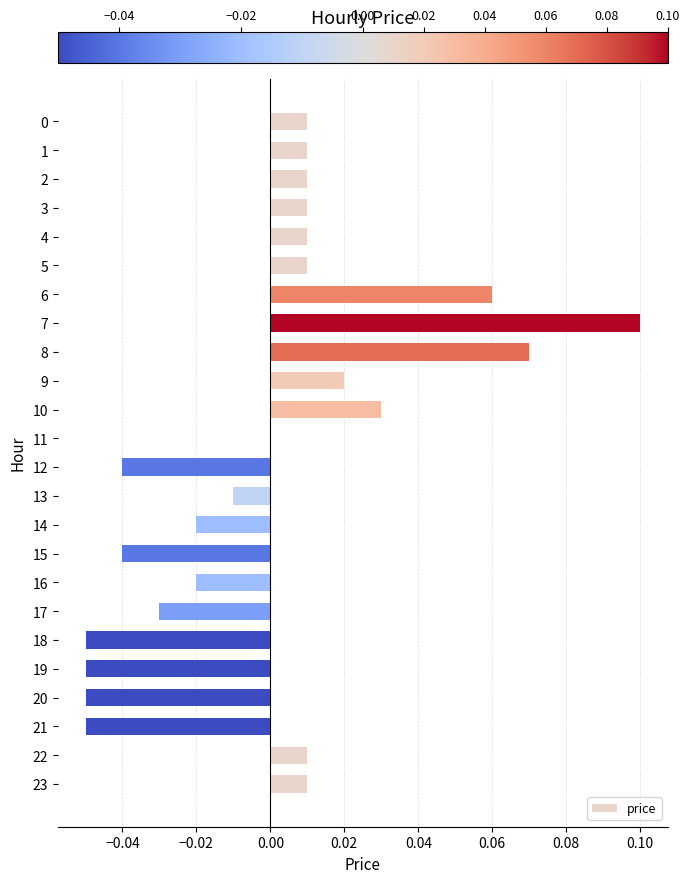

True or false: the data shows 0.0 at 22.

True